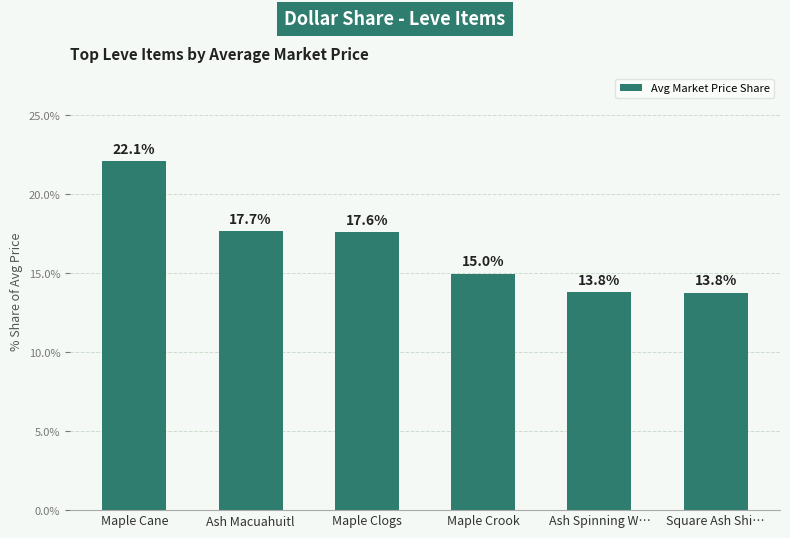

What is the smallest value displayed?

13.8